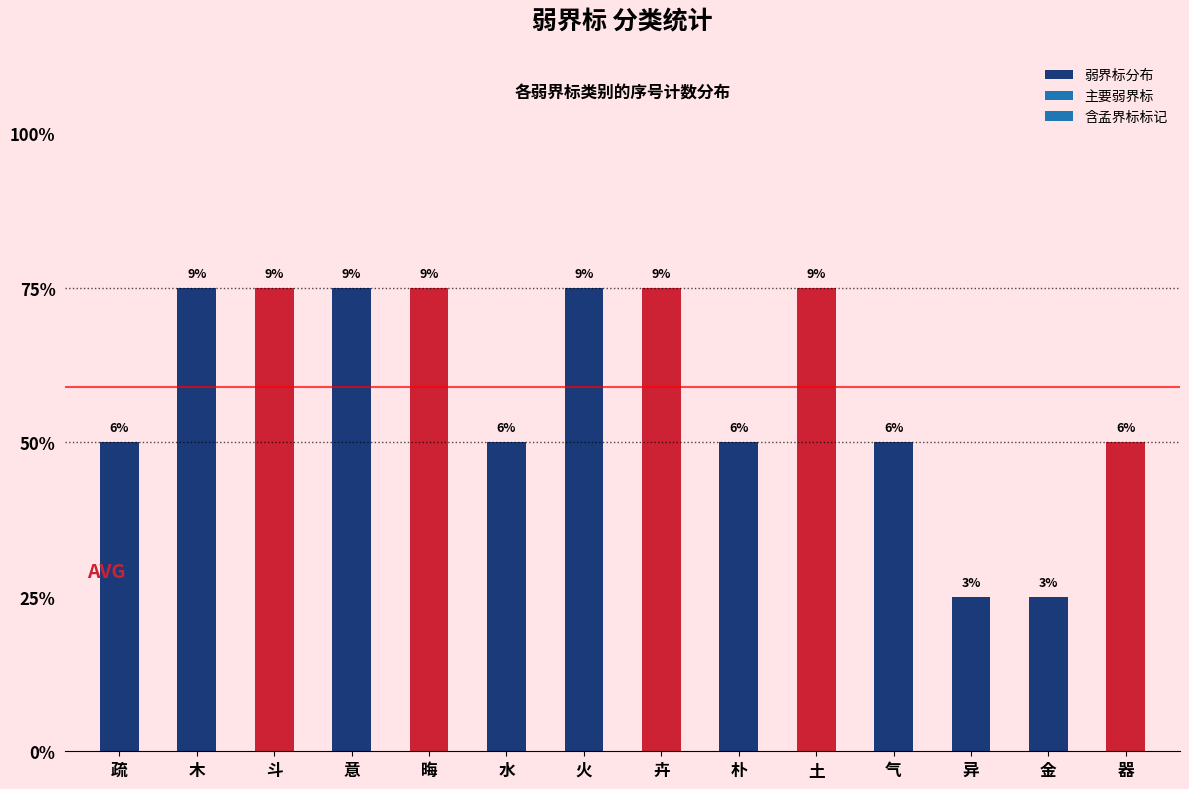

Are the bars horizontal?

No